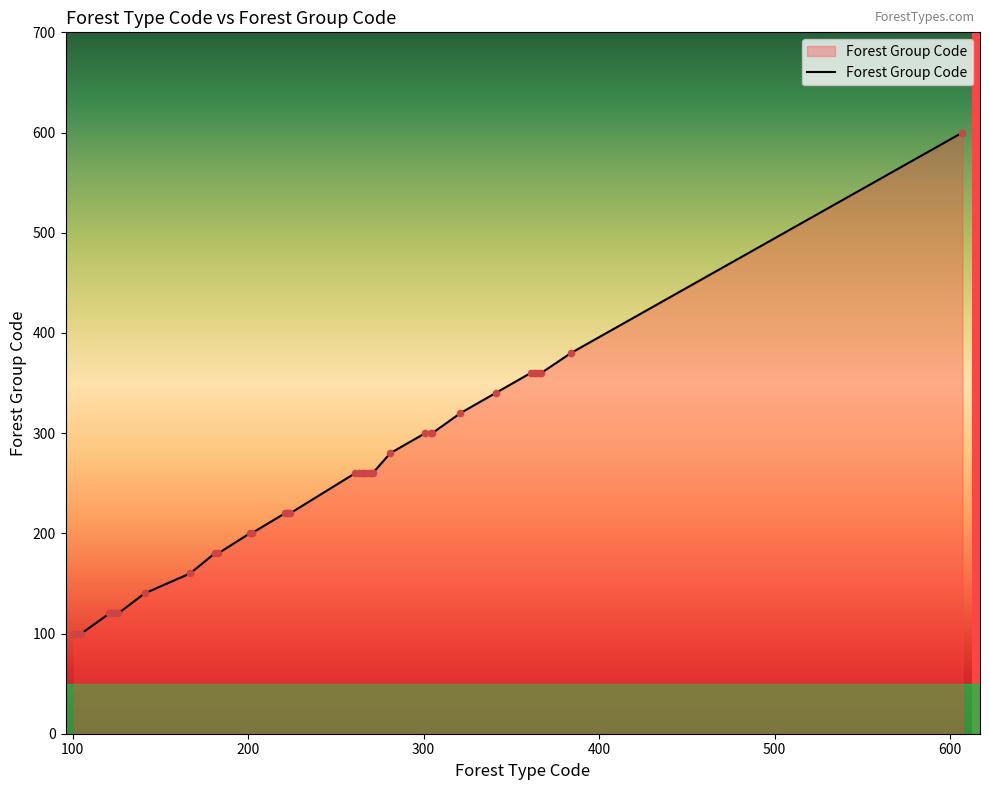

What is the minimum value shown in the chart?

100